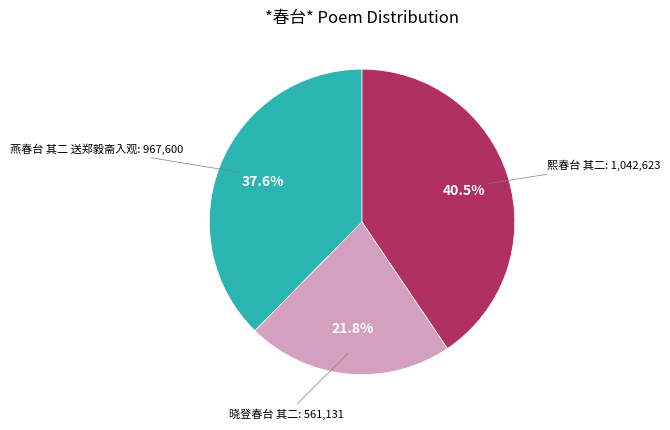

Count the number of slices in the pie.

3